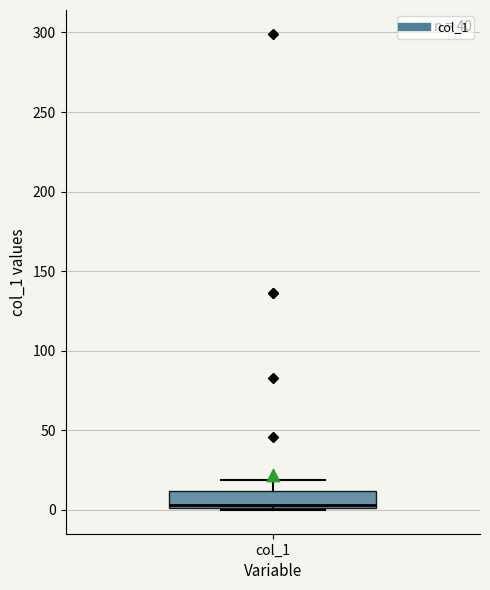

Transcribe this box plot: give where the median line is, the range the box spans, and where the two whiskers end, as read against the y-axis. The values are not printed on the chart, so give them approximately, as read against the axis.

median 5, box 0 to 10, whiskers 0 to 20